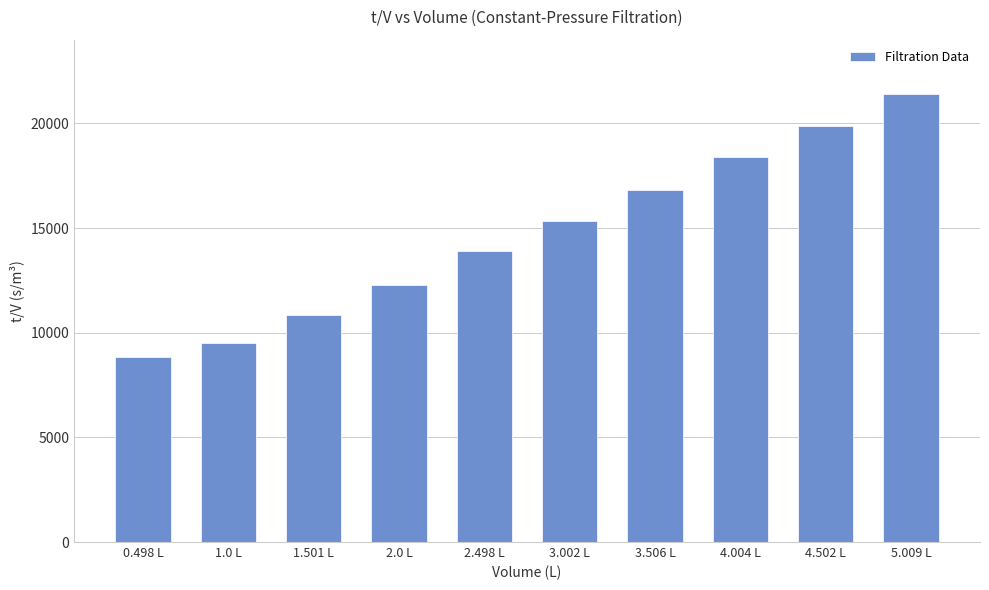

Reading left to right, what are all the values shown in this chart?

0.498 L=8835.3	1.0 L=9500.0	1.501 L=10859.4	2.0 L=12300.0	2.498 L=13891.1	3.002 L=15356.4	3.506 L=16828.3	4.004 L=18381.6	4.502 L=19857.8	5.009 L=21421.4